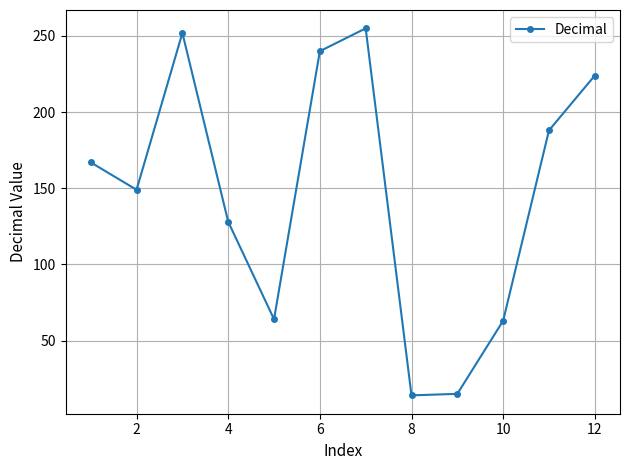

What is the difference between the maximum and minimum values?

241